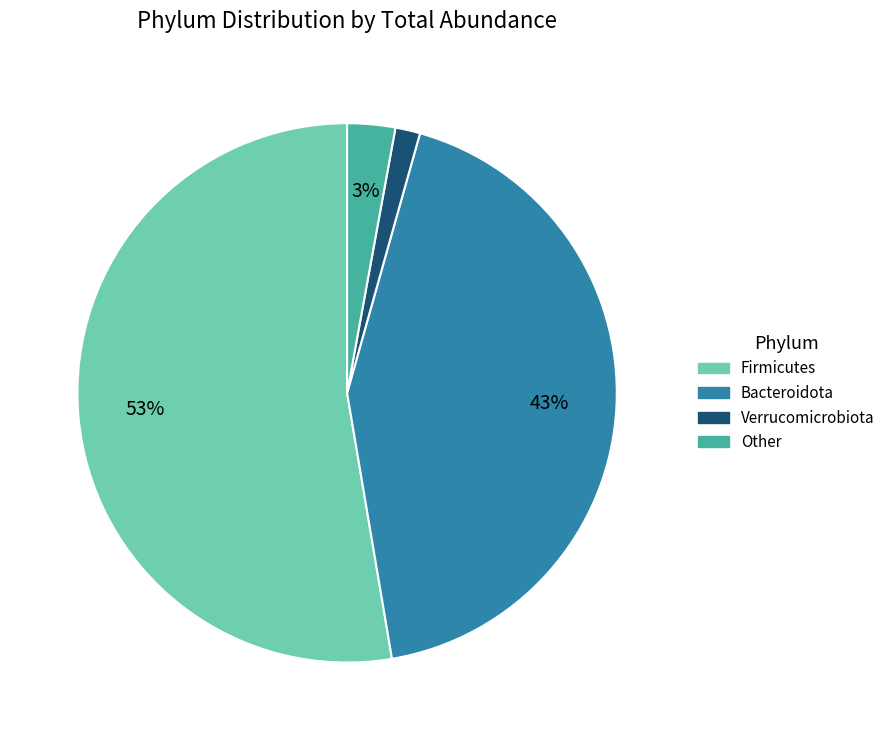

To the nearest percent, what percentage of the pie is Bacteroidota?

43%